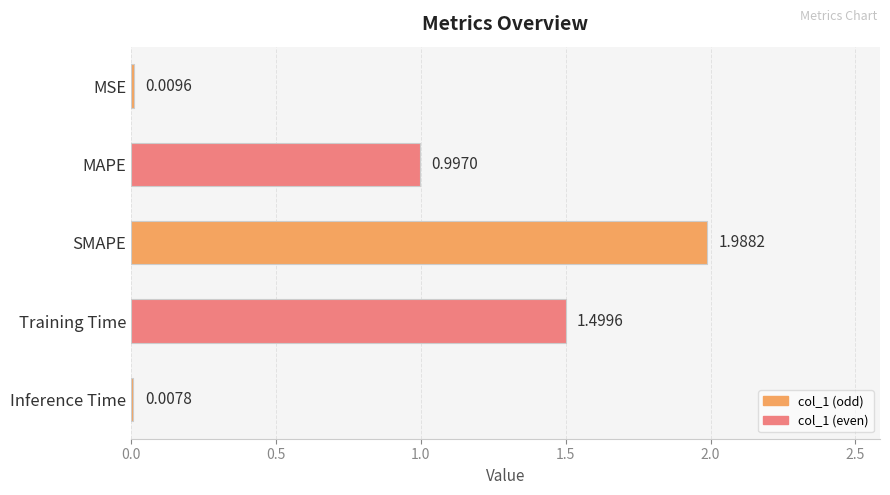

At which label is the value closest to 0?

Inference Time